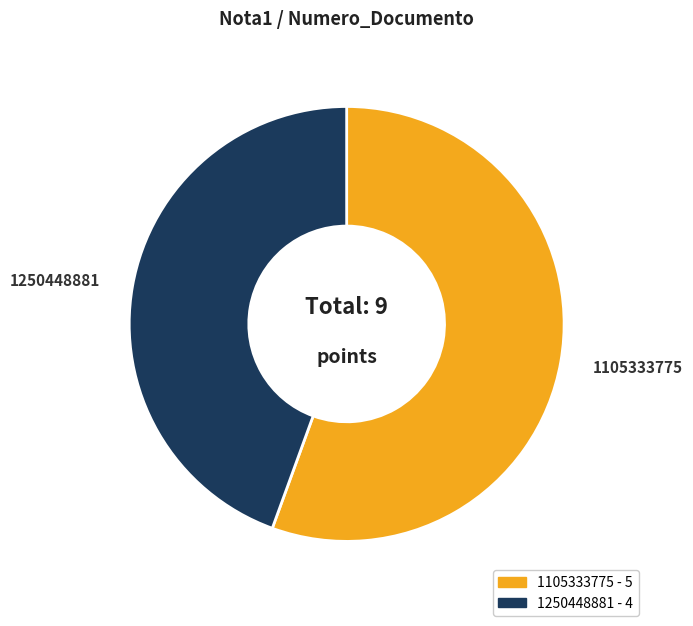

Combined, do 1250448881 and 1105333775 account for over 50%?

Yes